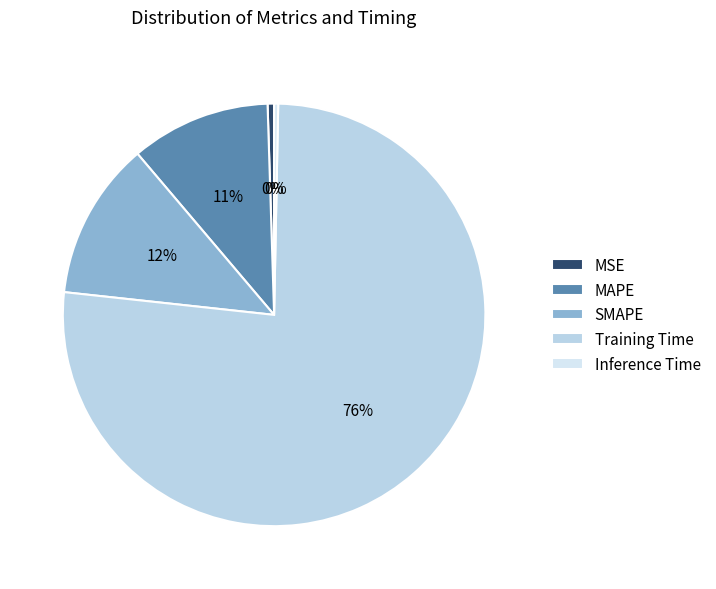

Is there any slice that represents more than half of the pie?

Yes